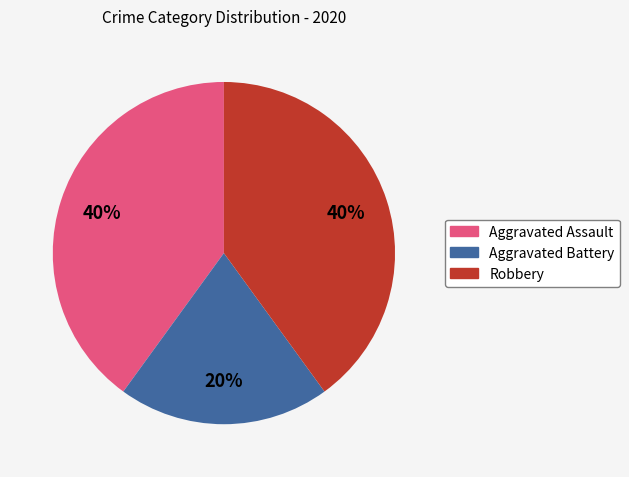

To the nearest percent, what is the average slice percentage?

33%